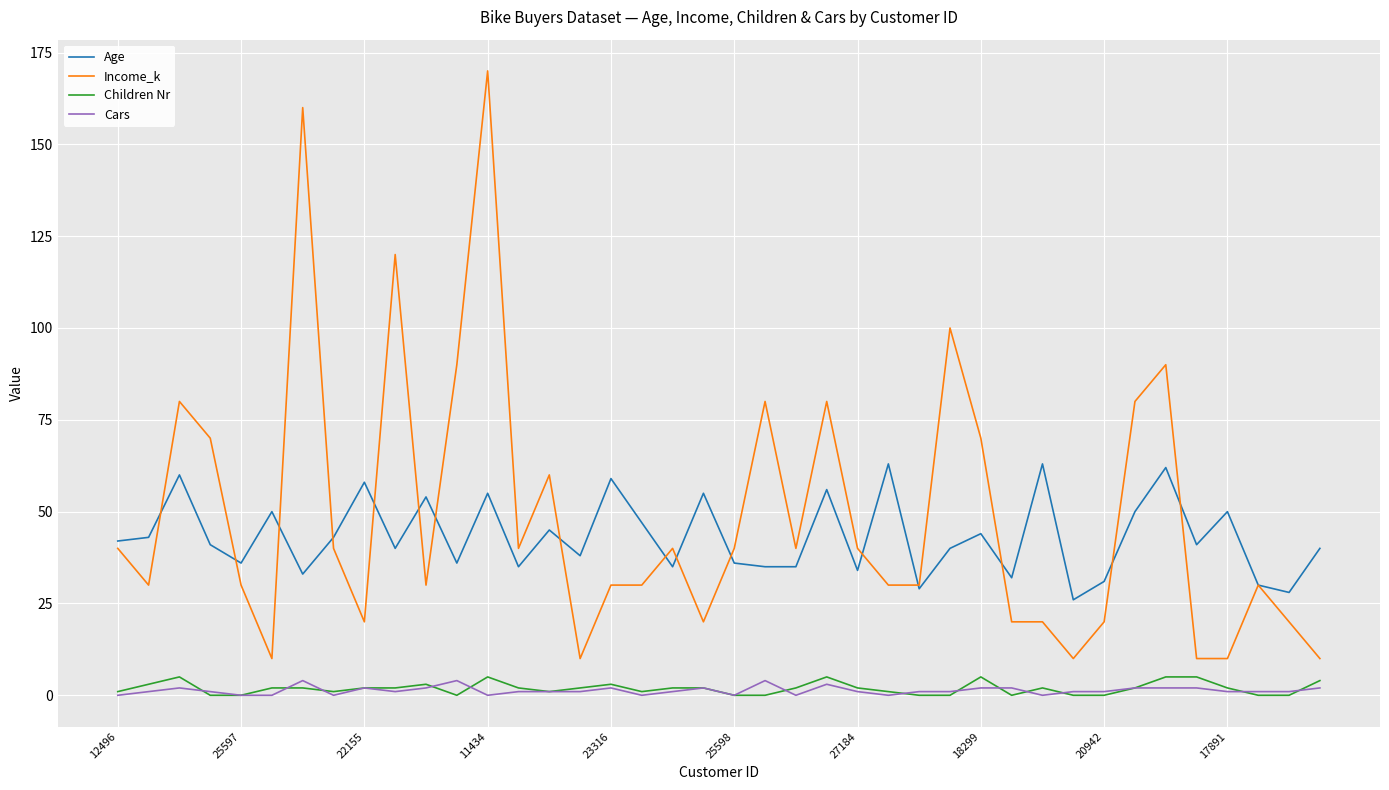

Which series has the largest range (max minus min)?

Income_k